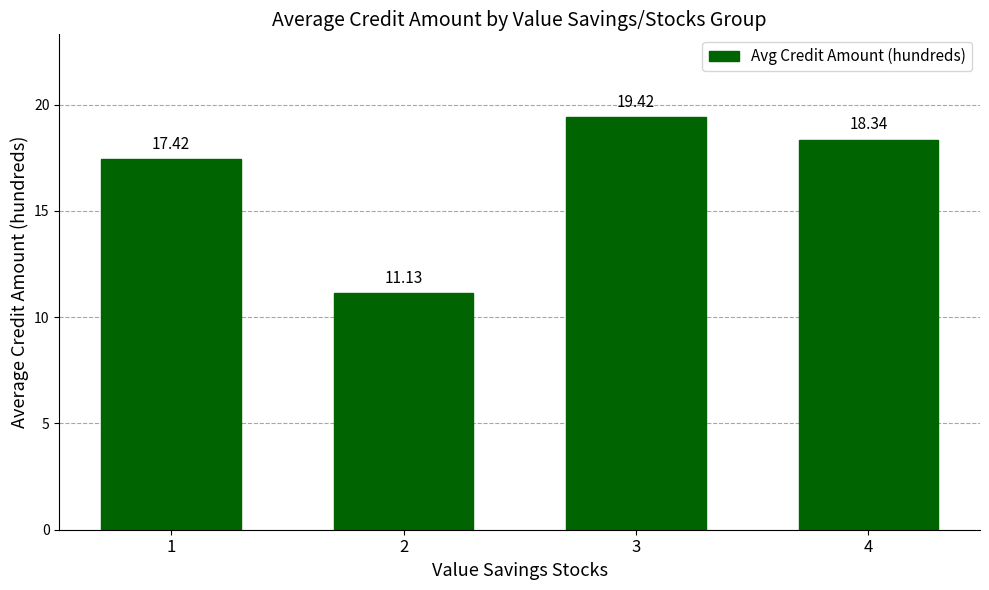

Reading left to right, list all the values displayed in this chart.

17.4	11.1	19.4	18.3